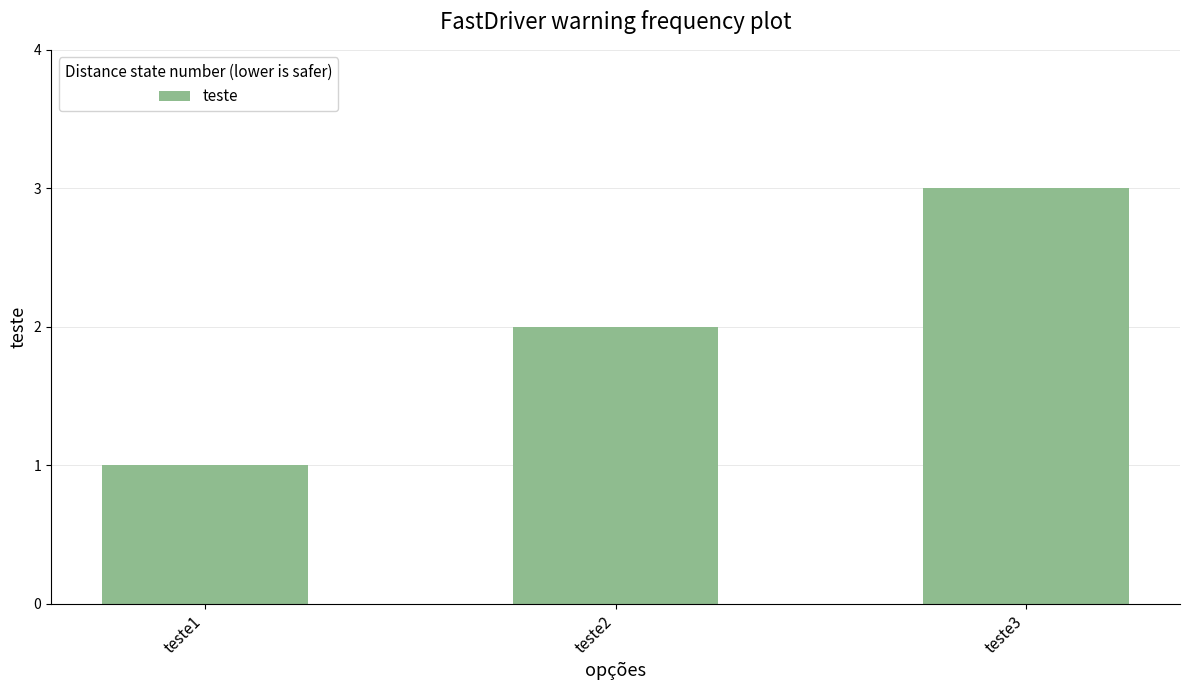

How many series are shown in this chart?

1